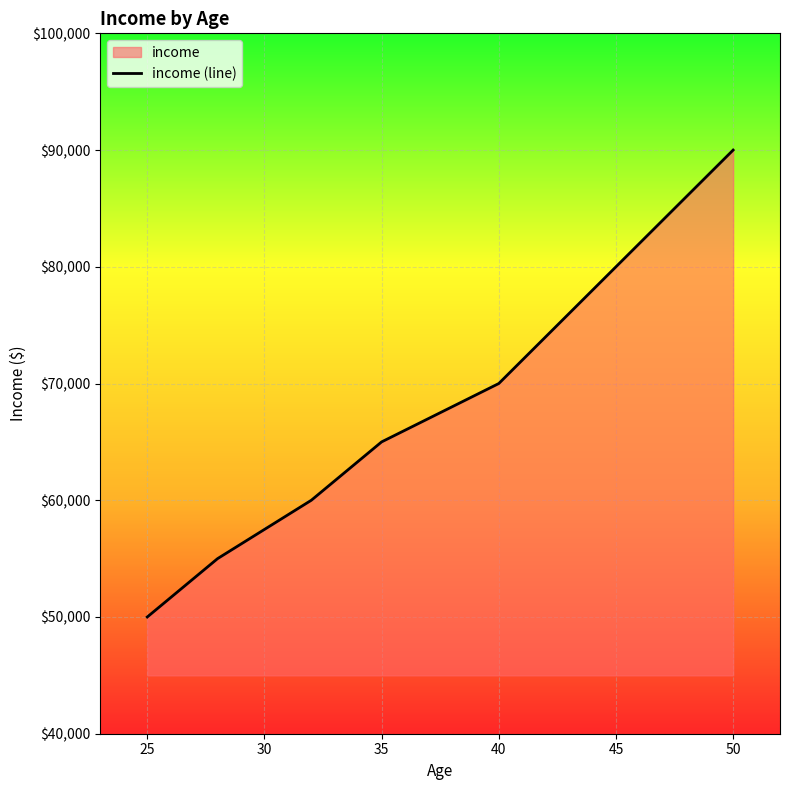

What is the difference between the maximum and minimum values?

40000